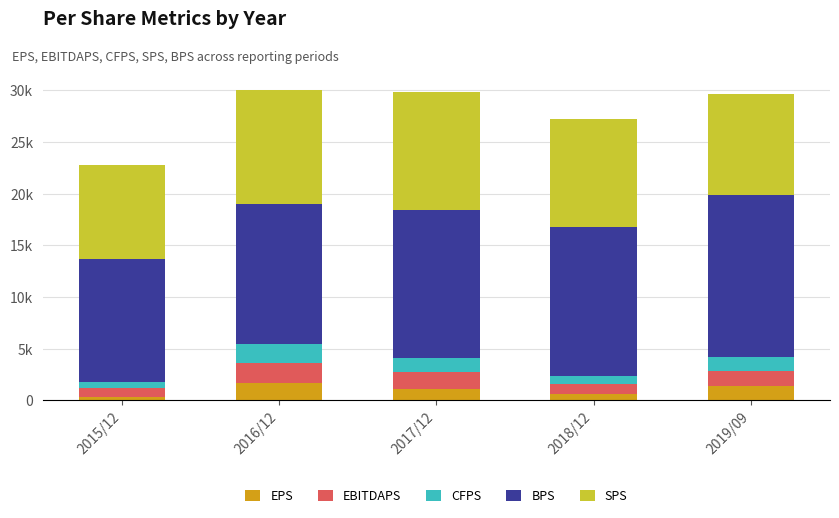

What is the label of the 1st bar from the left?

2015/12